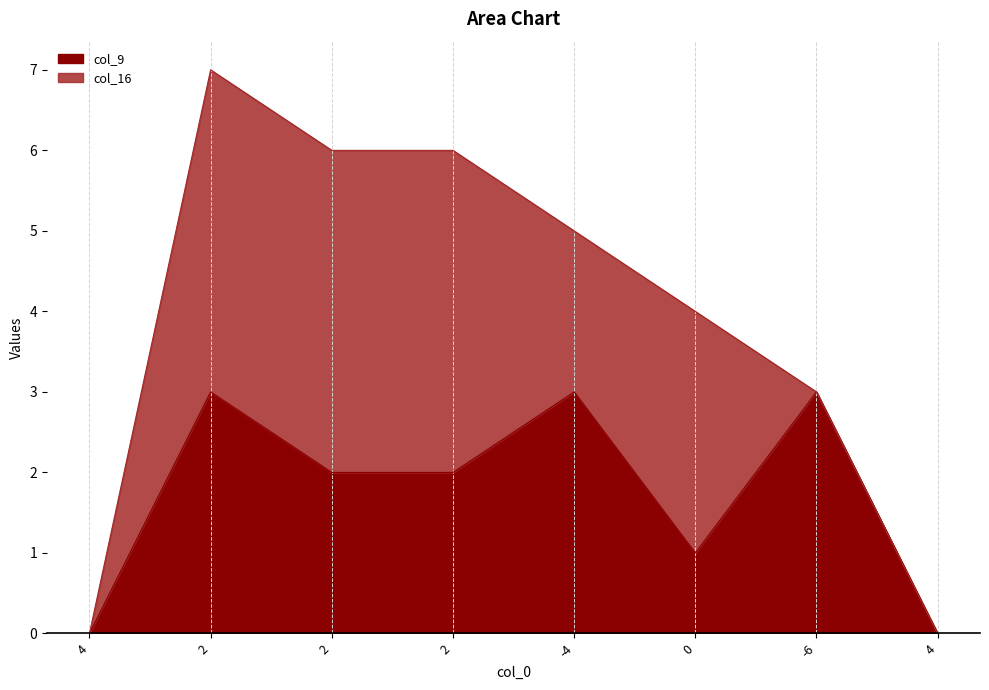

At which category does the data reach its first local peak?

2